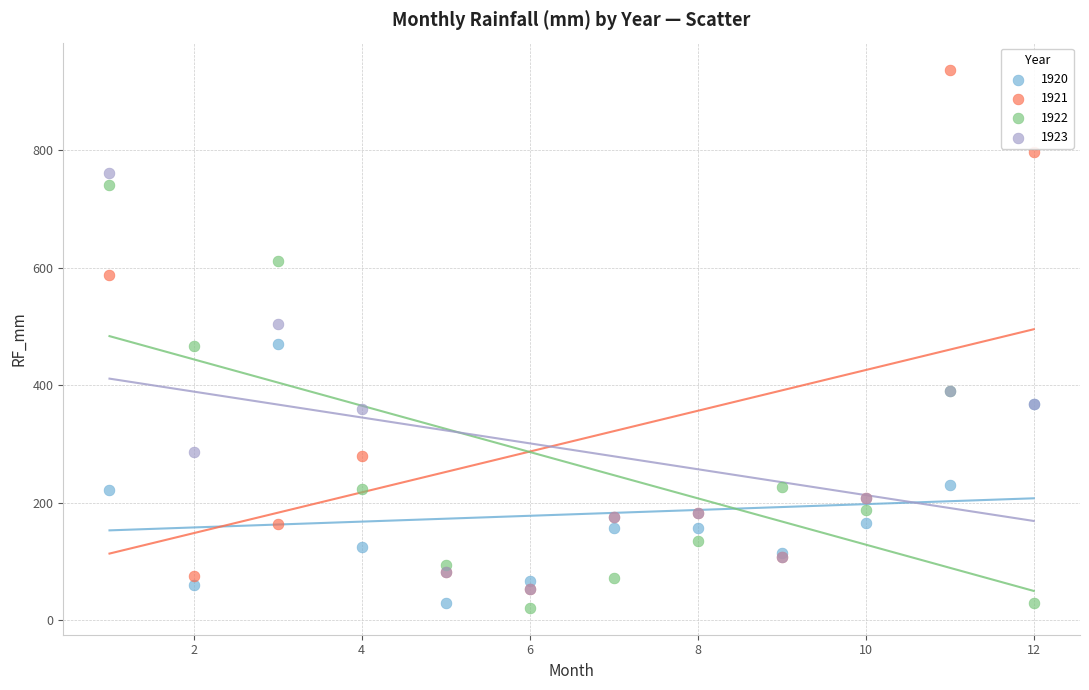

Which series reaches the maximum Y coordinate?

1921